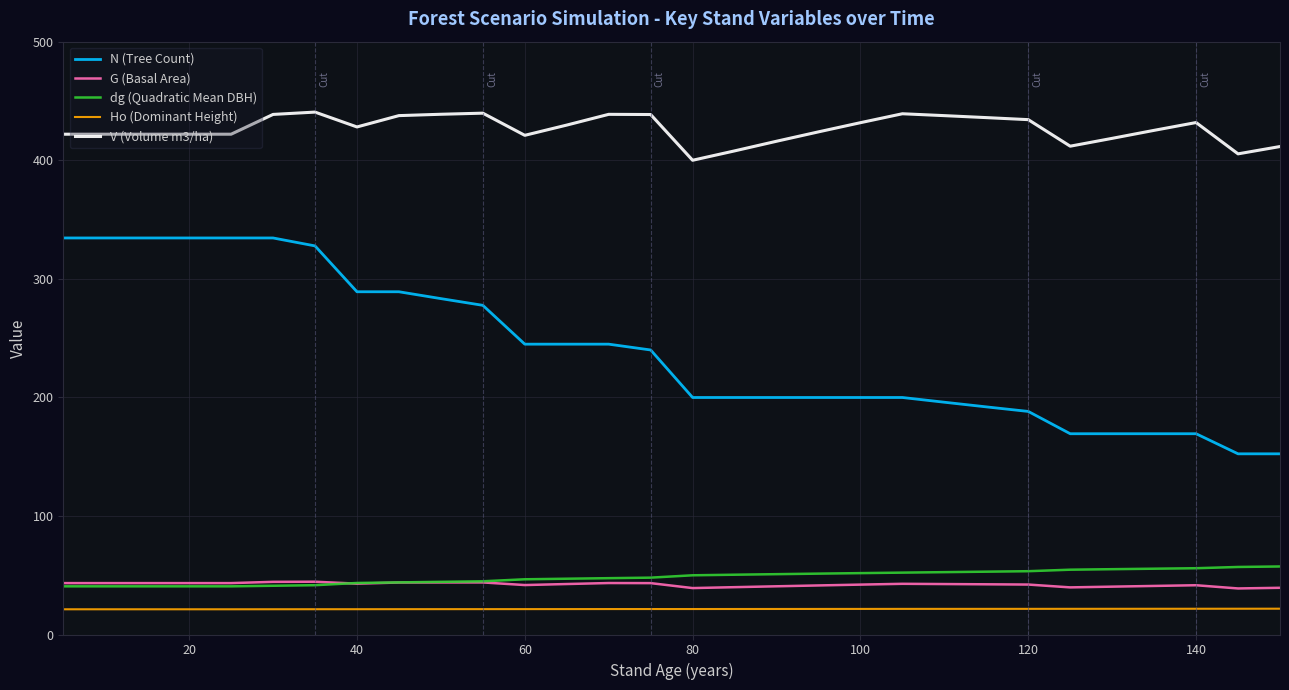

True or false: N (Tree Count) and Ho (Dominant Height) intersect in this chart.

False